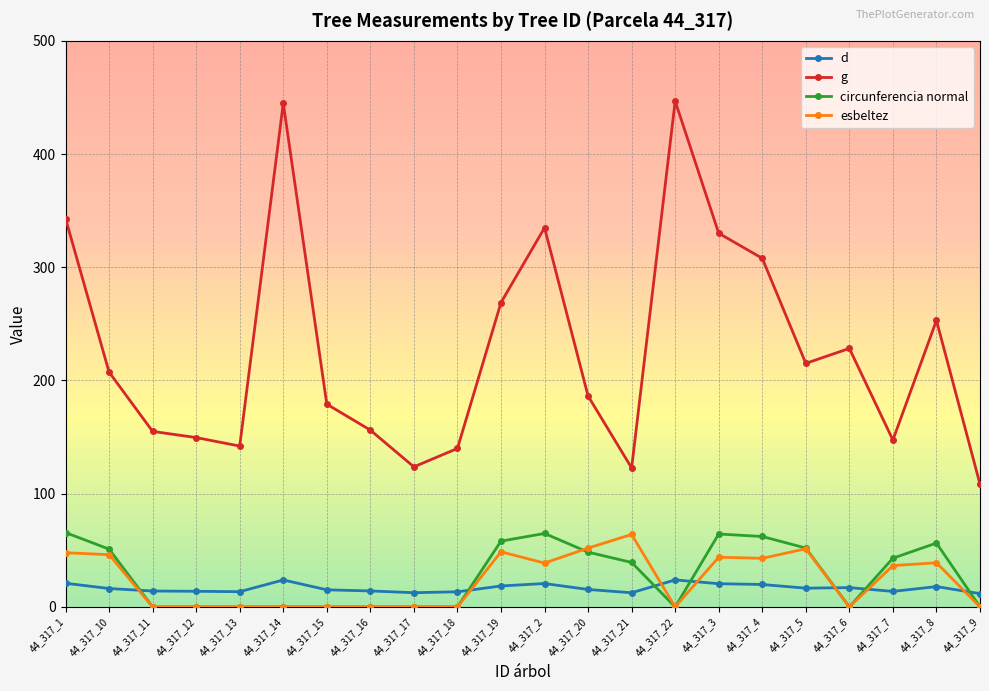

Is the value of esbeltez at 44_317_2 greater than the value of circunferencia normal at 44_317_18?

Yes